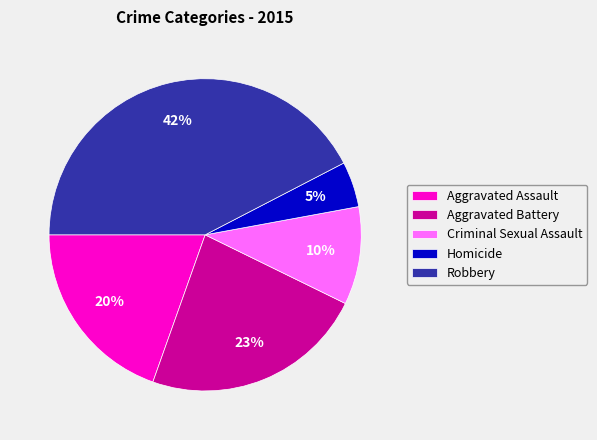

Does any single category account for the majority?

No